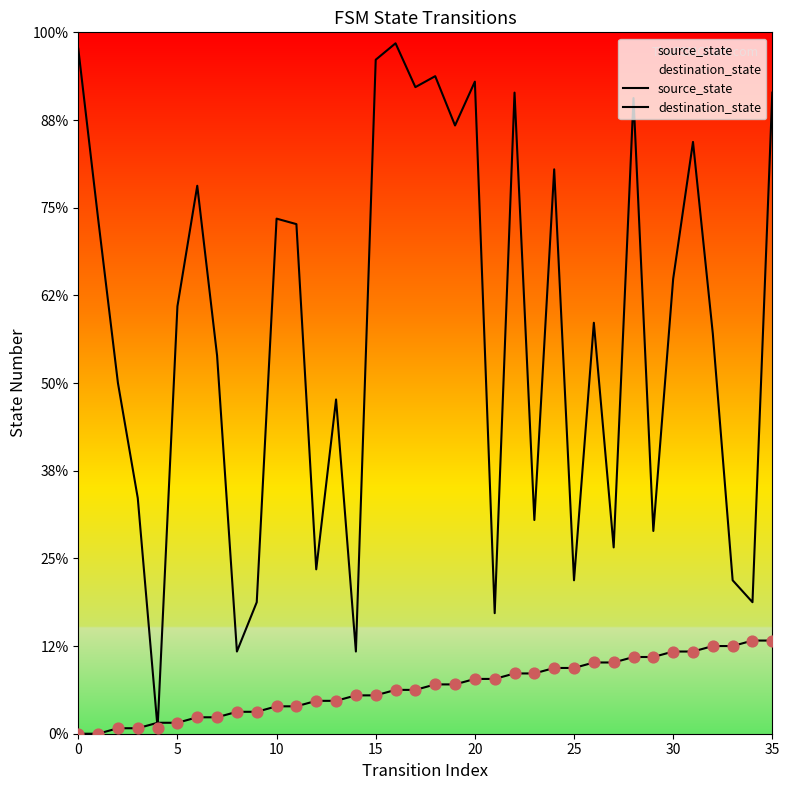

Which series reaches the minimum Y coordinate?

source_state